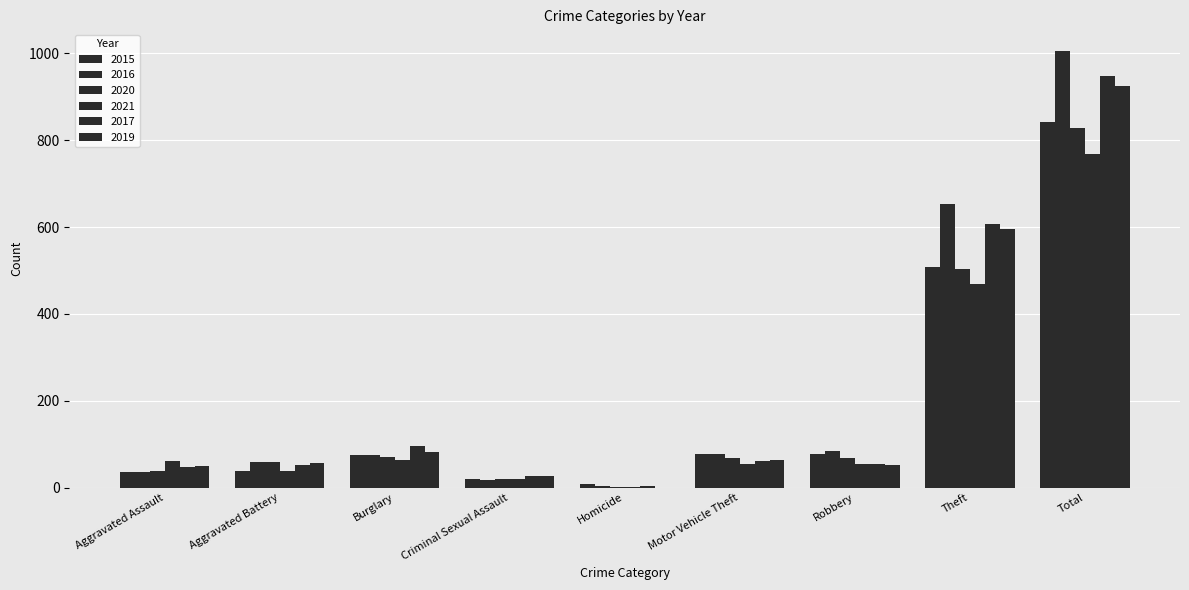

How many groups of bars are there?

9